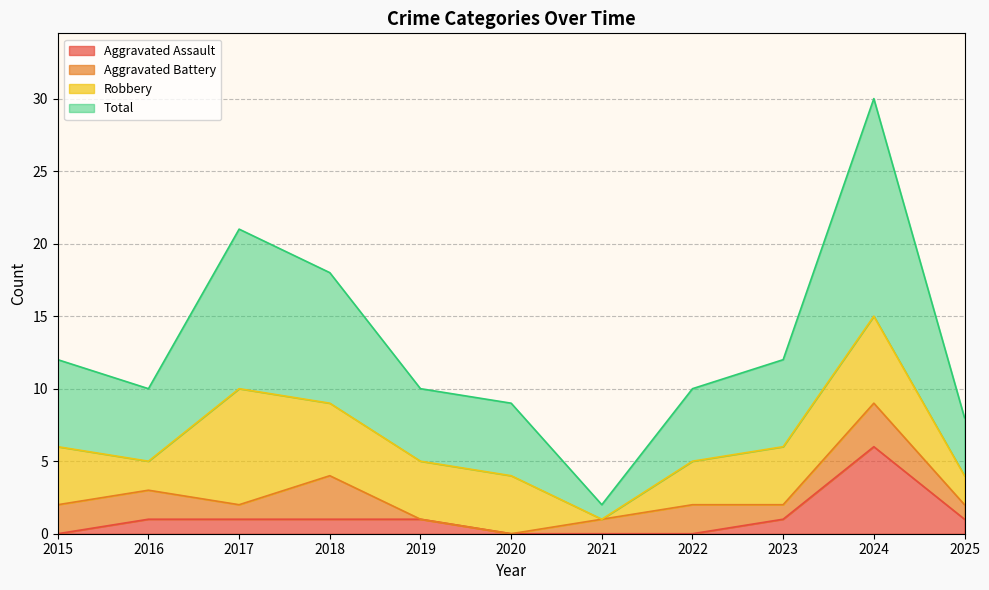

At how many categories does at least one series exceed 22?

1